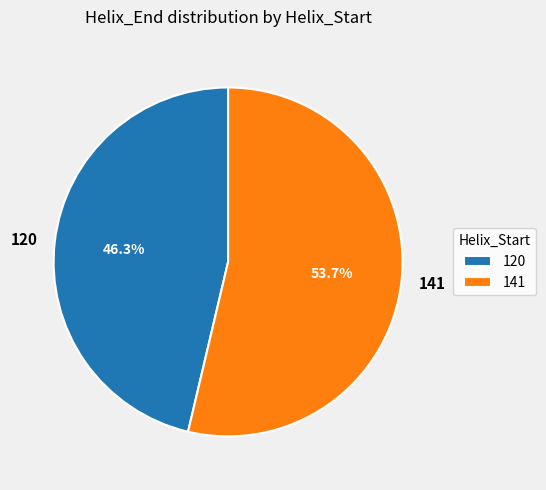

Combined, what portion of the pie is 120 and 141?

100.0%